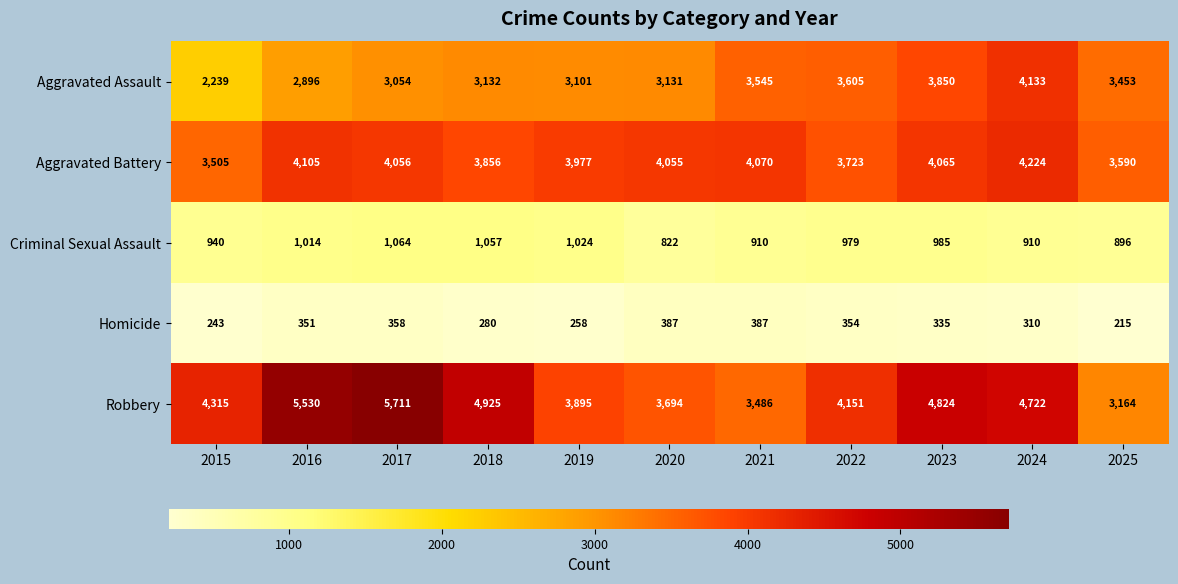

The value of Aggravated Battery at 2015 is 3505. True or false?

True